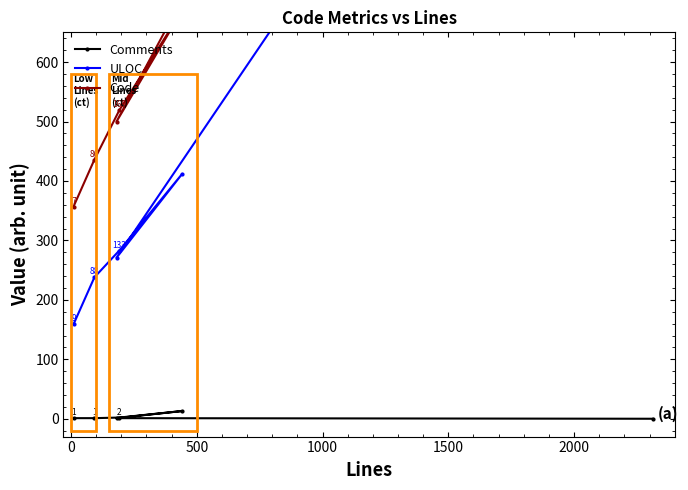

True or false: ULOC and Code cross at least once.

False